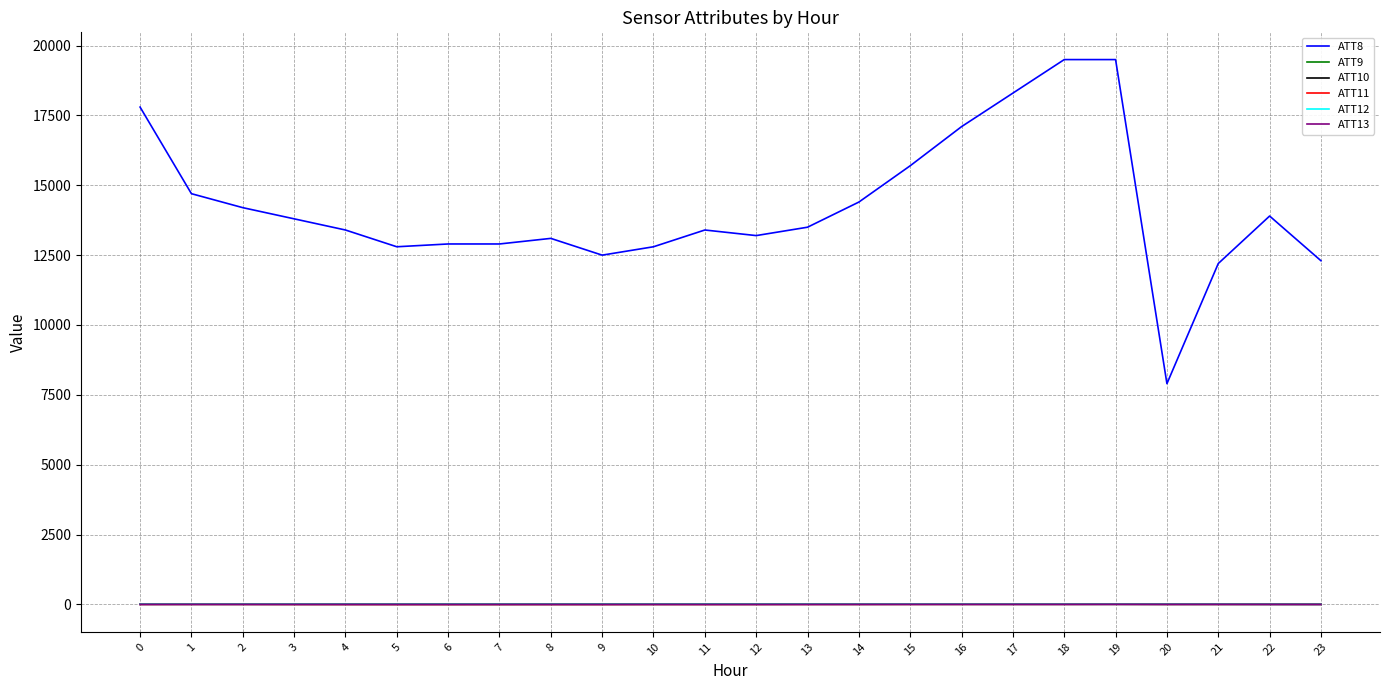

What is the spread (max minus min) of values at 2?

14202.2